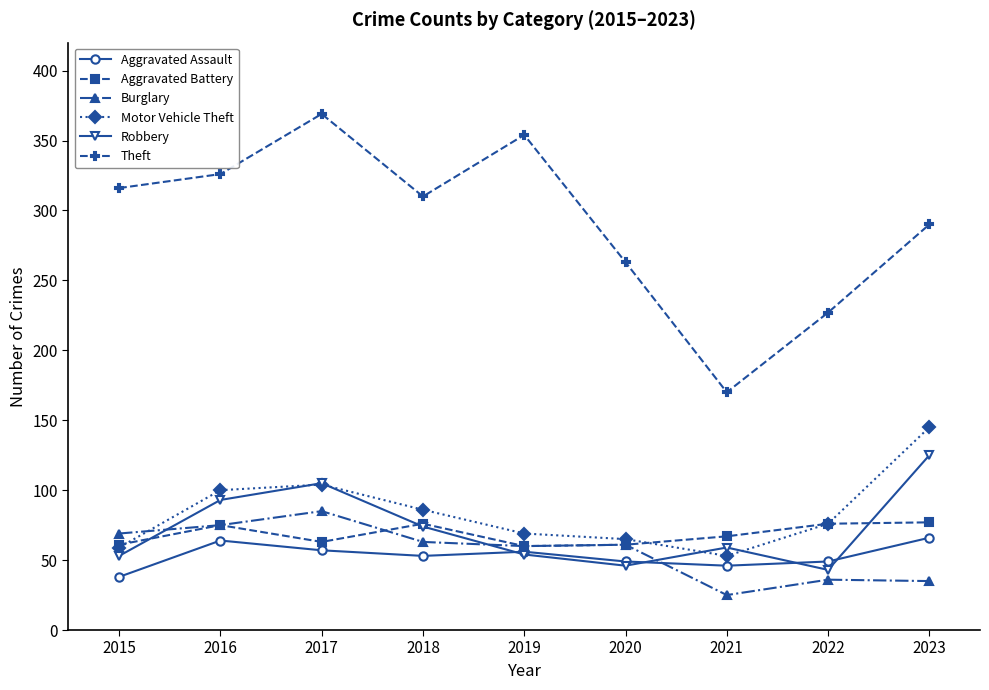

What is the sum of the Aggravated Battery values at 2021 and 2015?

128